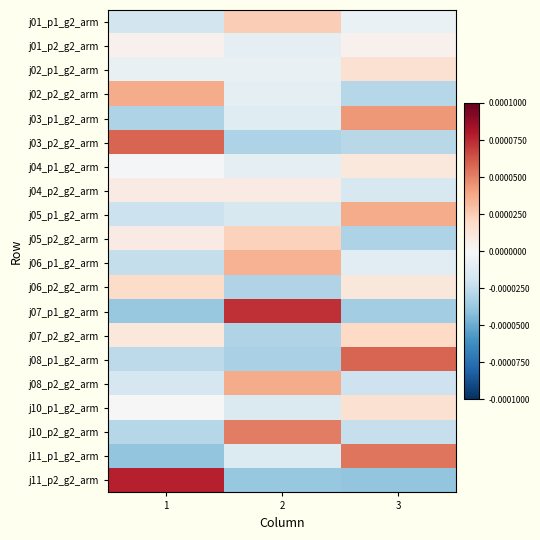

At which category does the chart reach its peak across all series?

1